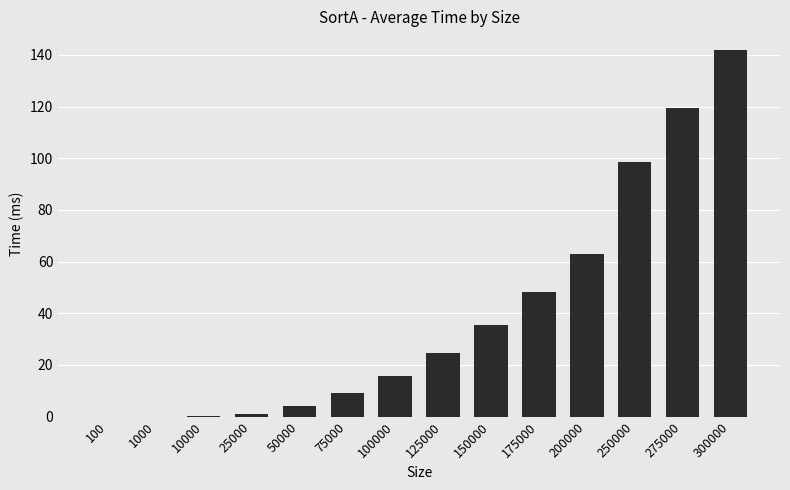

What is the sum of all values?

561.5